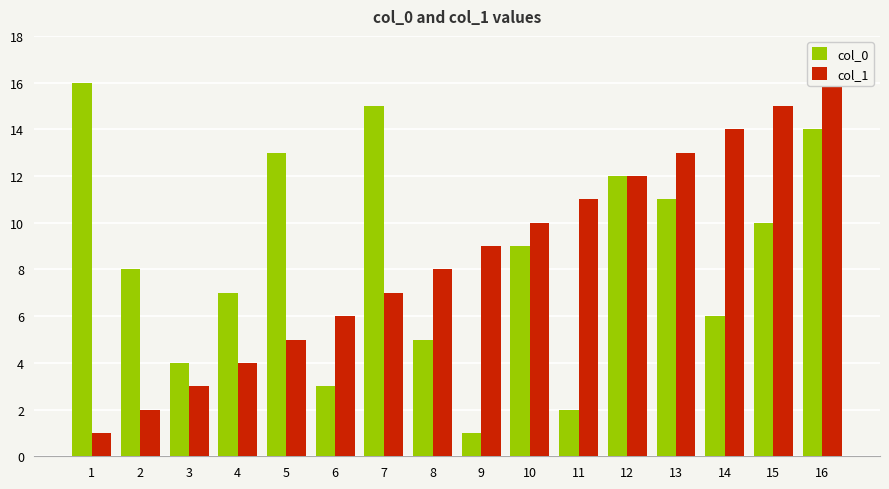

List the series in order of their peak value, lowest first.

col_0, col_1